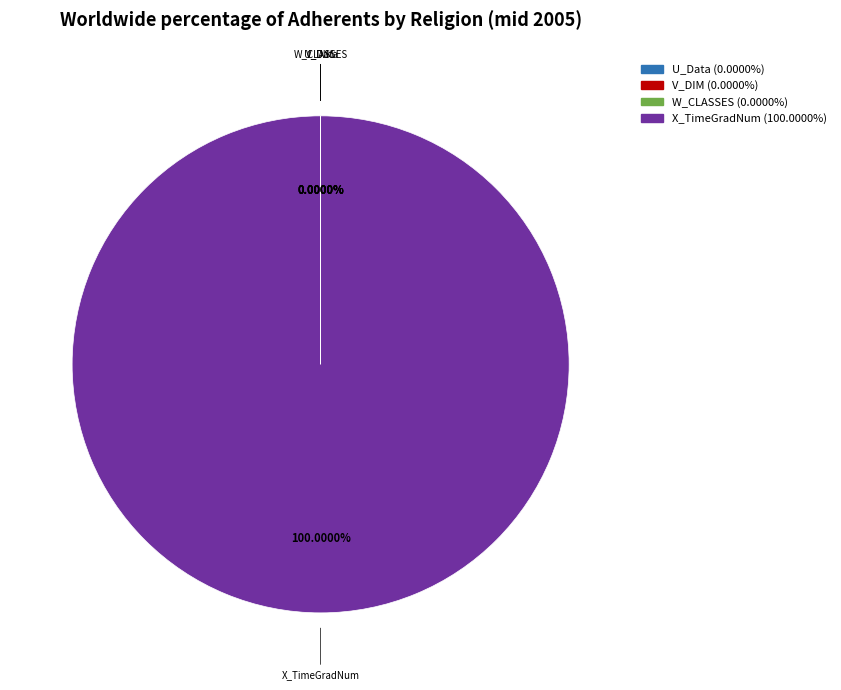

What is the largest slice in the pie chart?

X_TimeGradNum